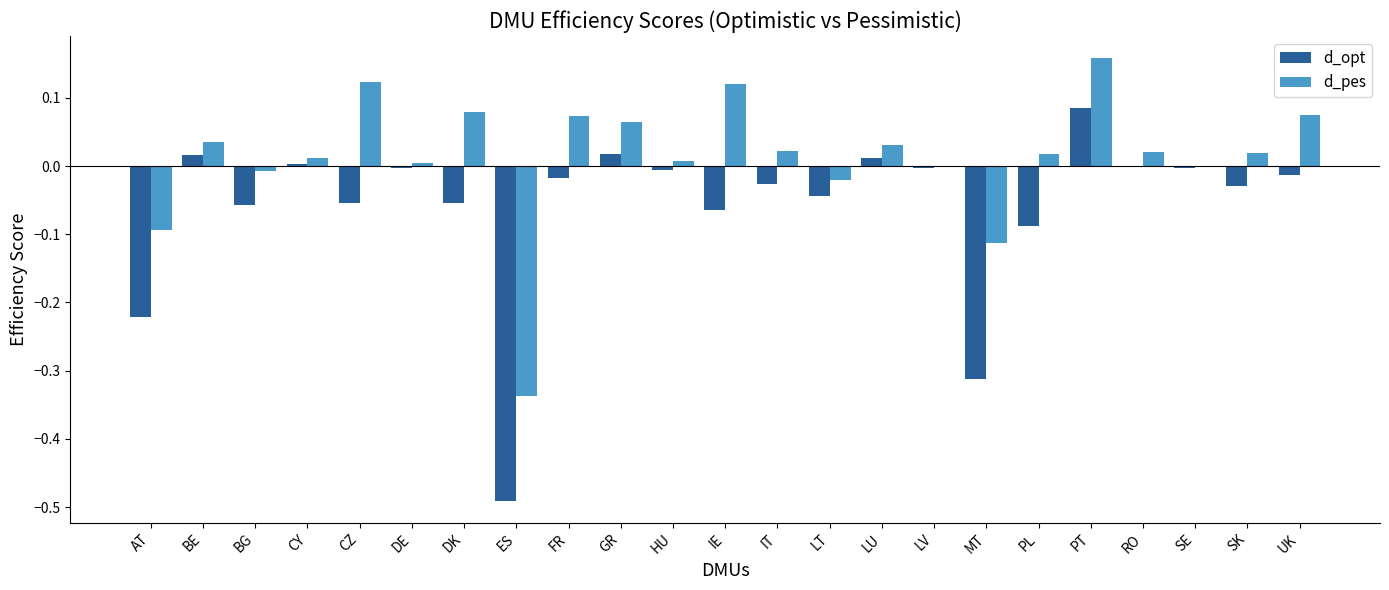

The value of d_opt at GR is 0.0. True or false?

True